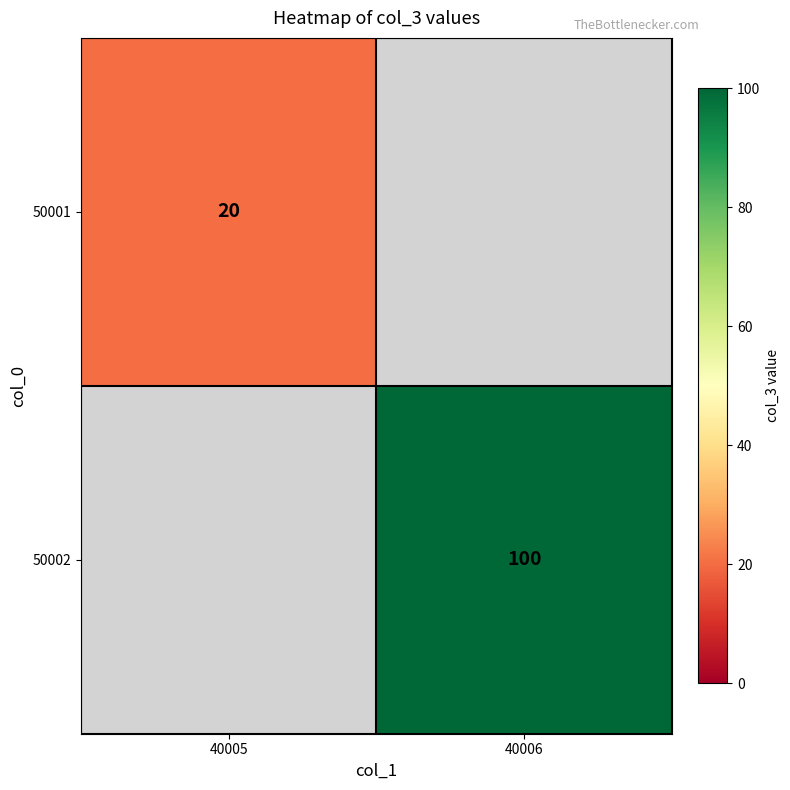

True or false: 50002 has a value of 23 at 40006.

False